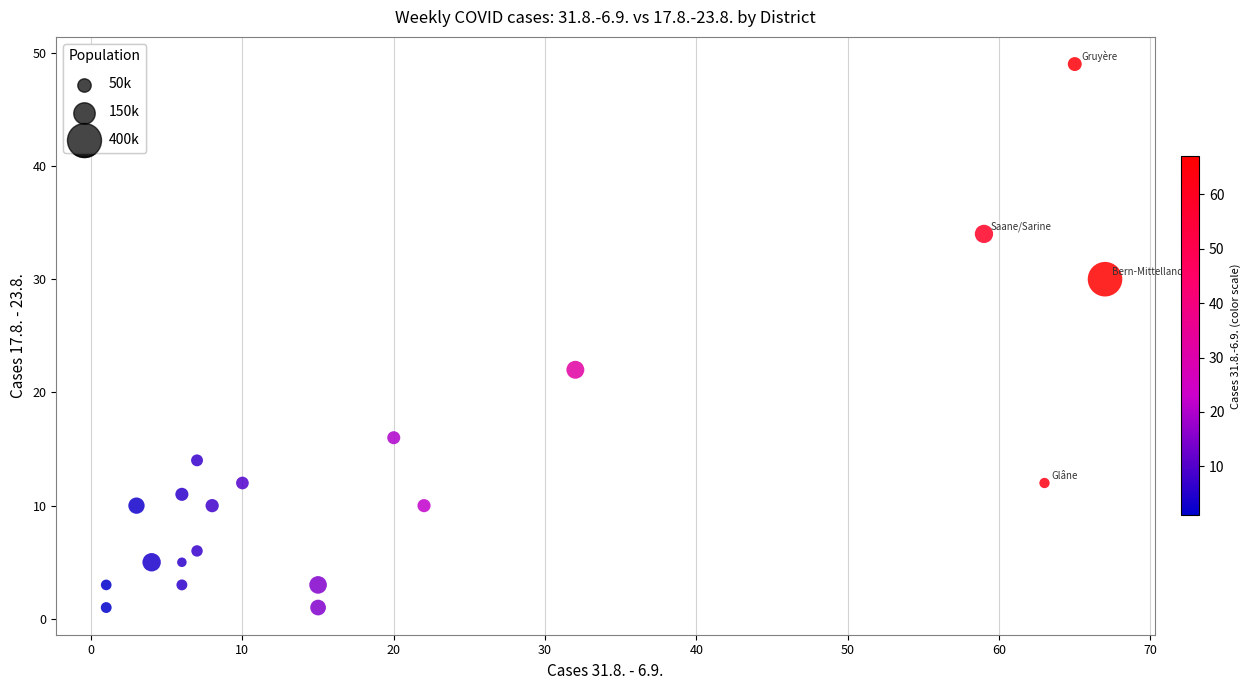

What Y value in the scatter plot is closest to 25?

22